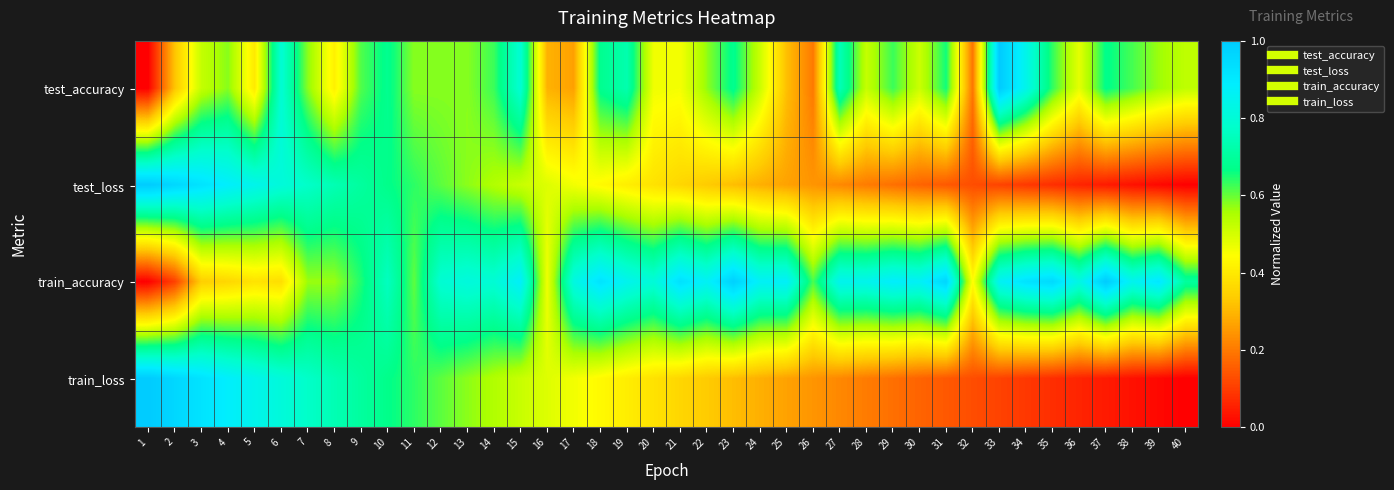

At 33, list the series in order from largest to smallest.

test_accuracy, train_accuracy, test_loss, train_loss